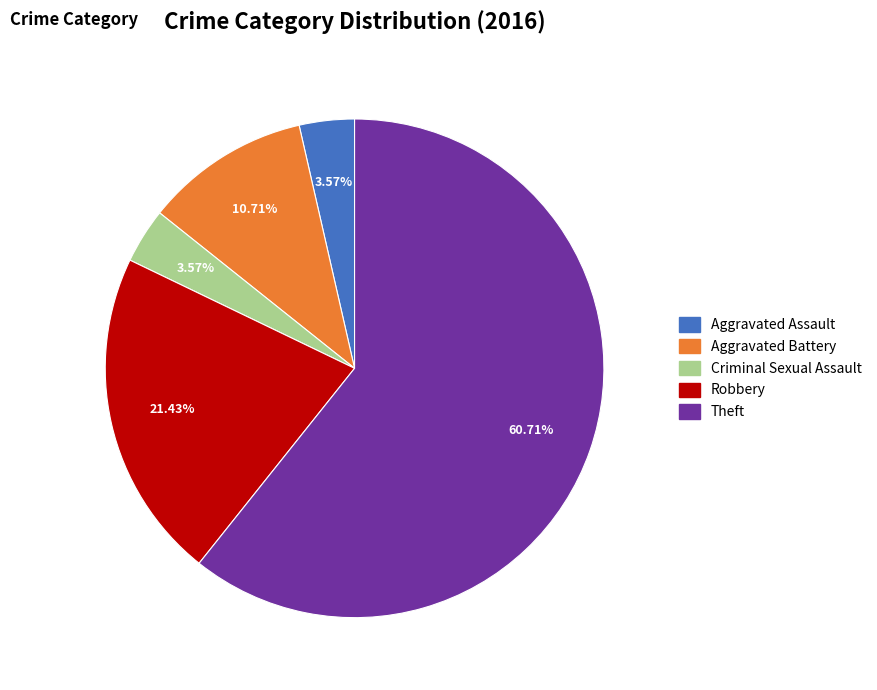

How many slices are in this pie chart?

5